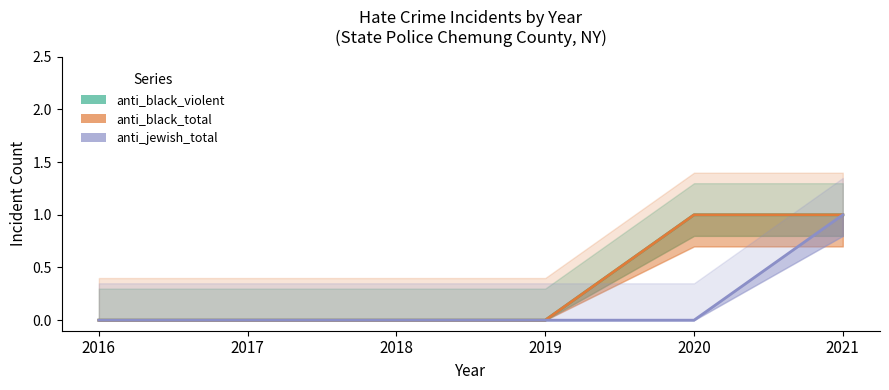

Which series has the largest range (max minus min)?

anti_black_violent